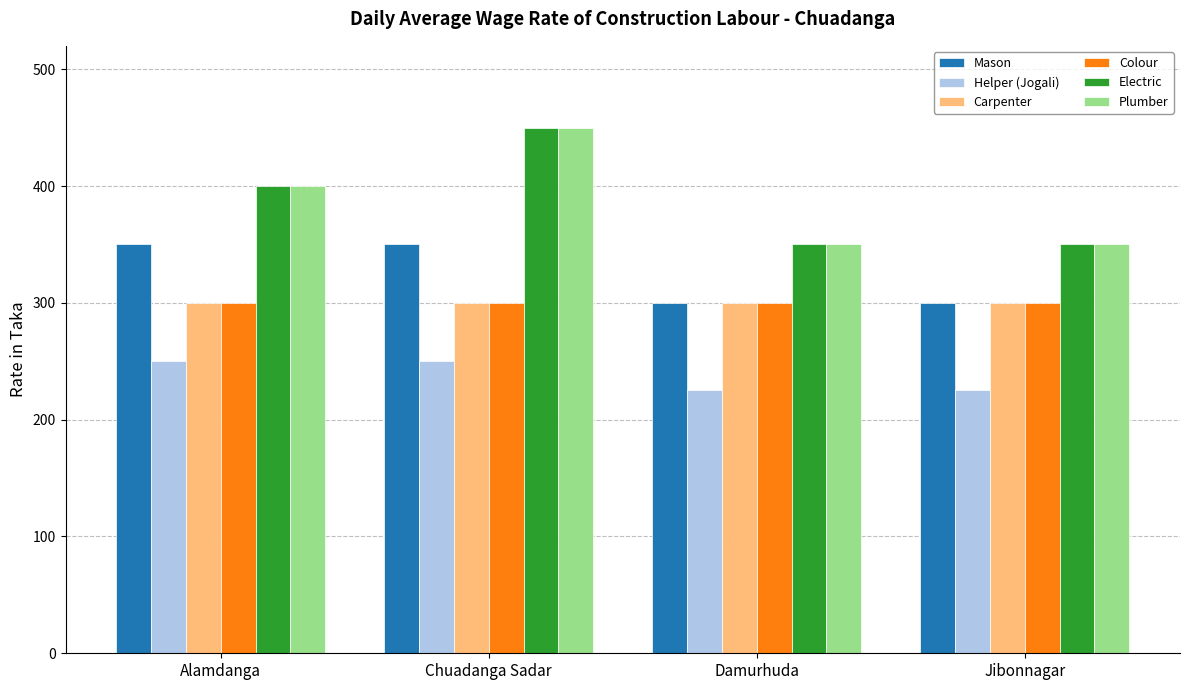

What is the label of the 1st bar from the right?

Jibonnagar